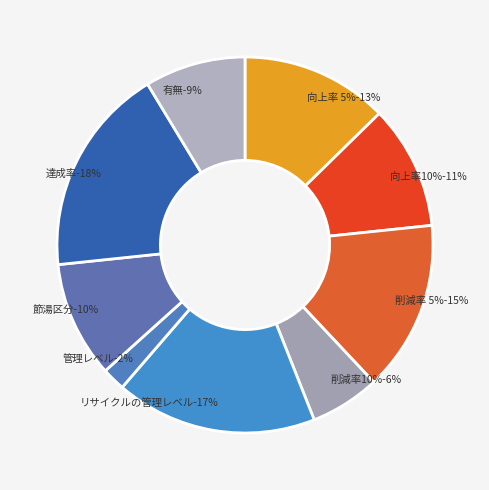

Approximately how many times larger is the value at 節湯区分 compared to 管理レベル?

5.0